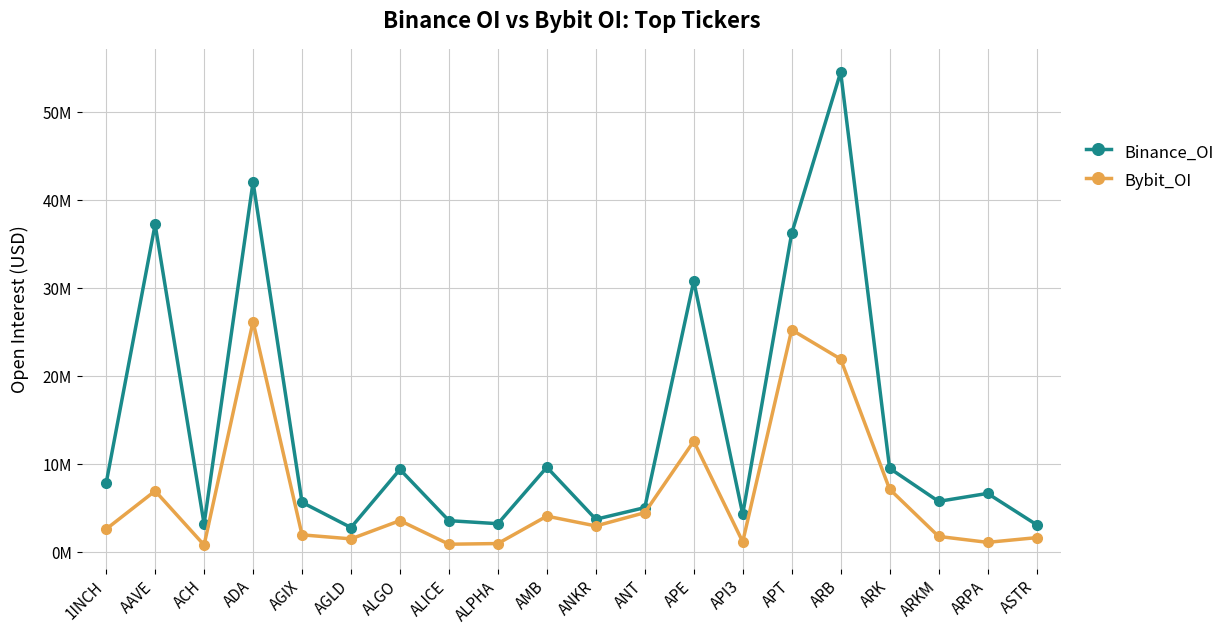

Is it true that Binance_OI equals 2775970 at AGLD?

True